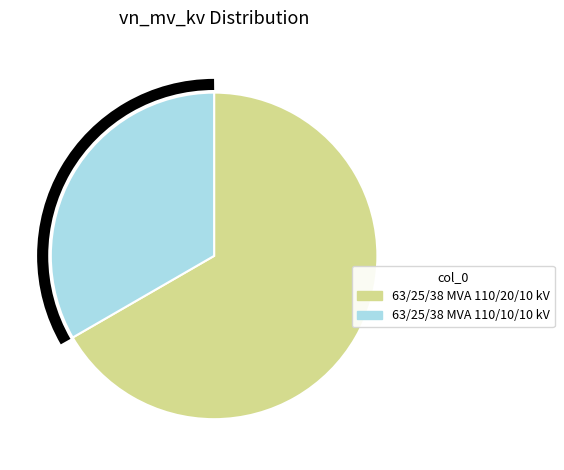

Which has a higher value, 63/25/38 MVA 110/10/10 kV or 63/25/38 MVA 110/20/10 kV?

63/25/38 MVA 110/20/10 kV